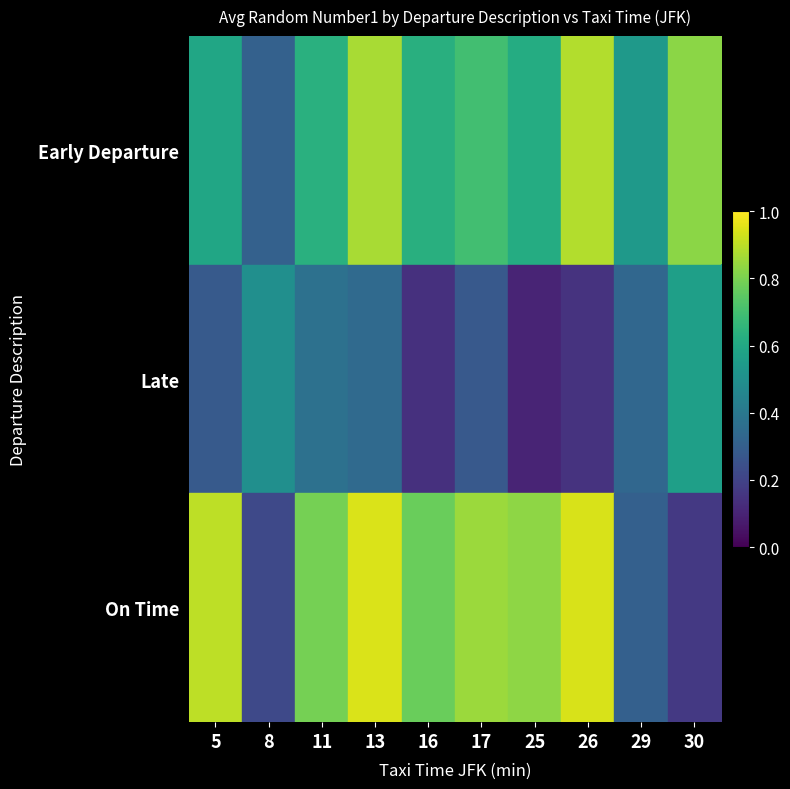

Which series has the largest range (max minus min)?

On Time